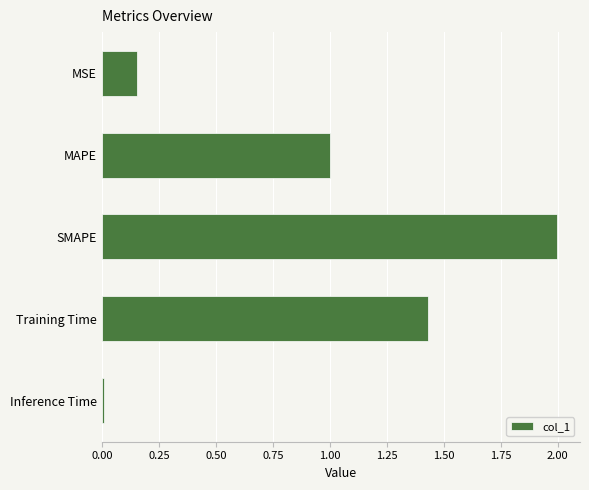

What is the label of the 3rd bar from the bottom?

SMAPE